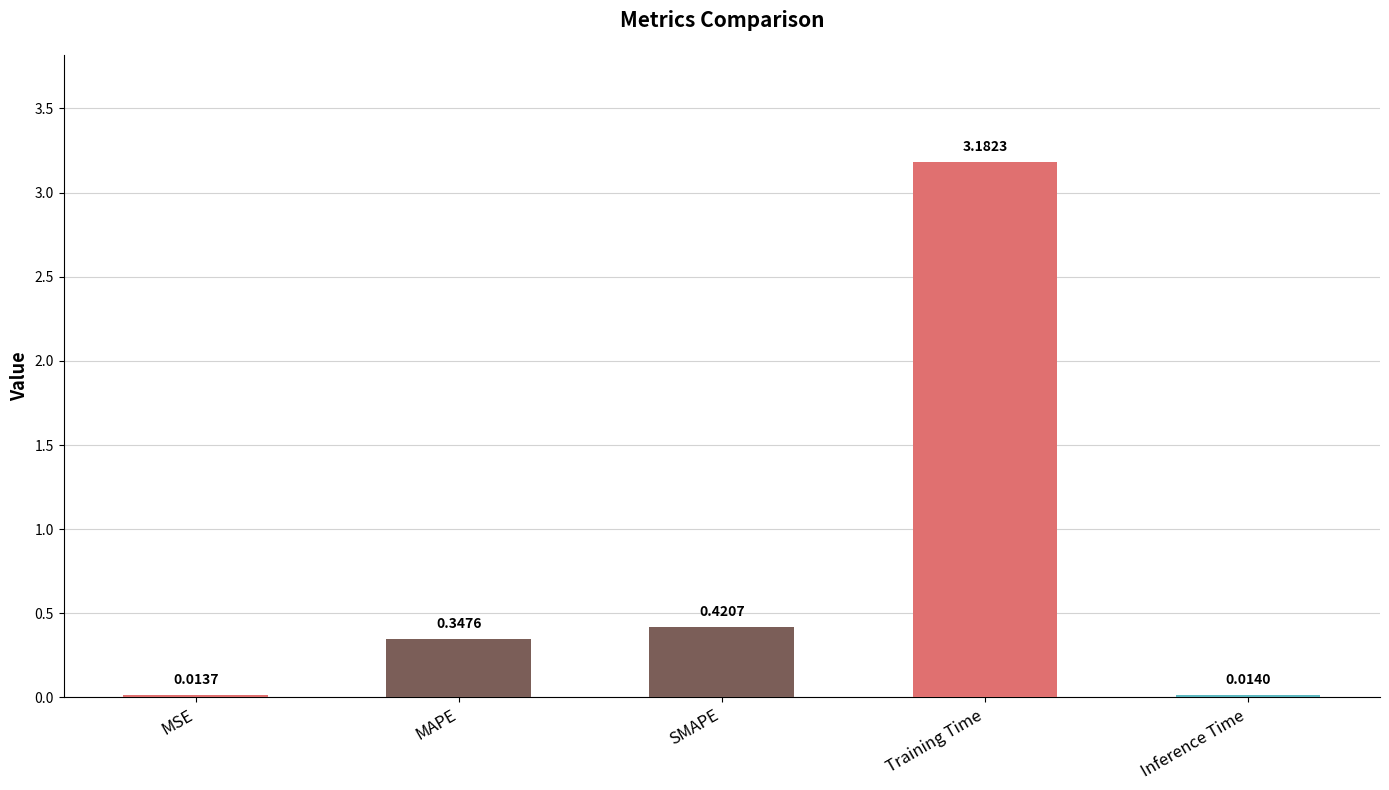

What is the label of the 2nd bar from the right?

Training Time